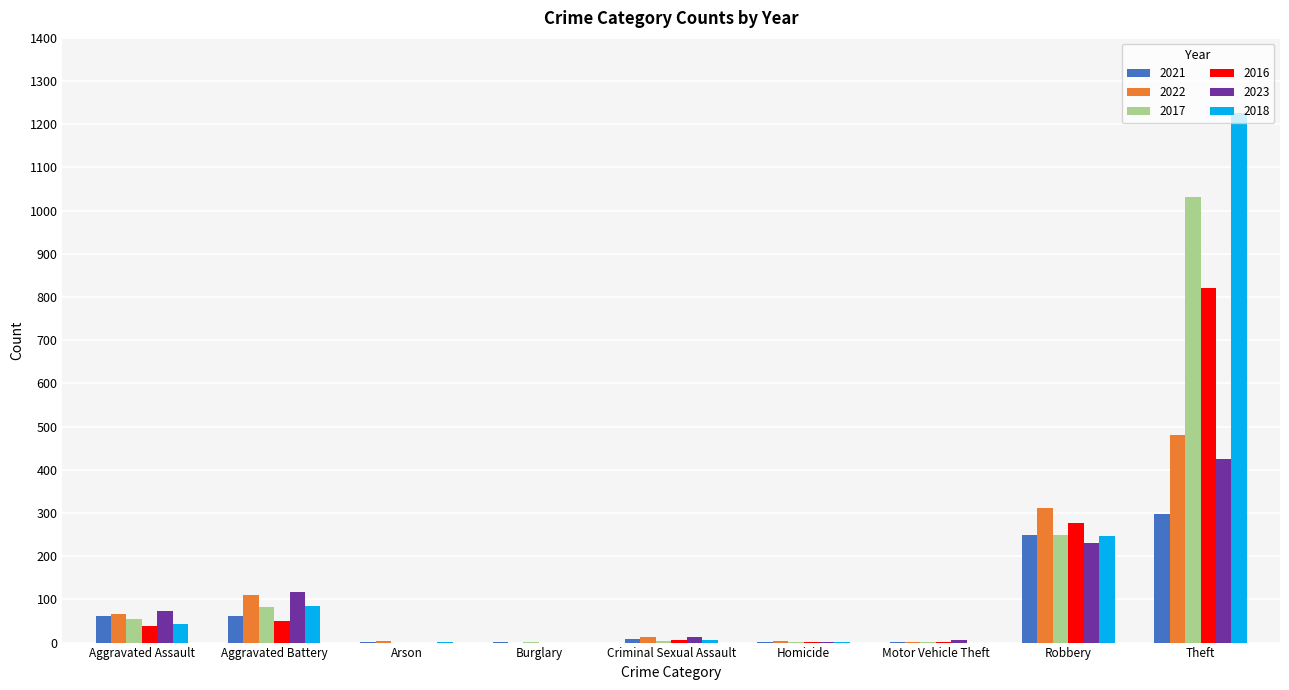

What is the spread (max minus min) of values at Motor Vehicle Theft?

6